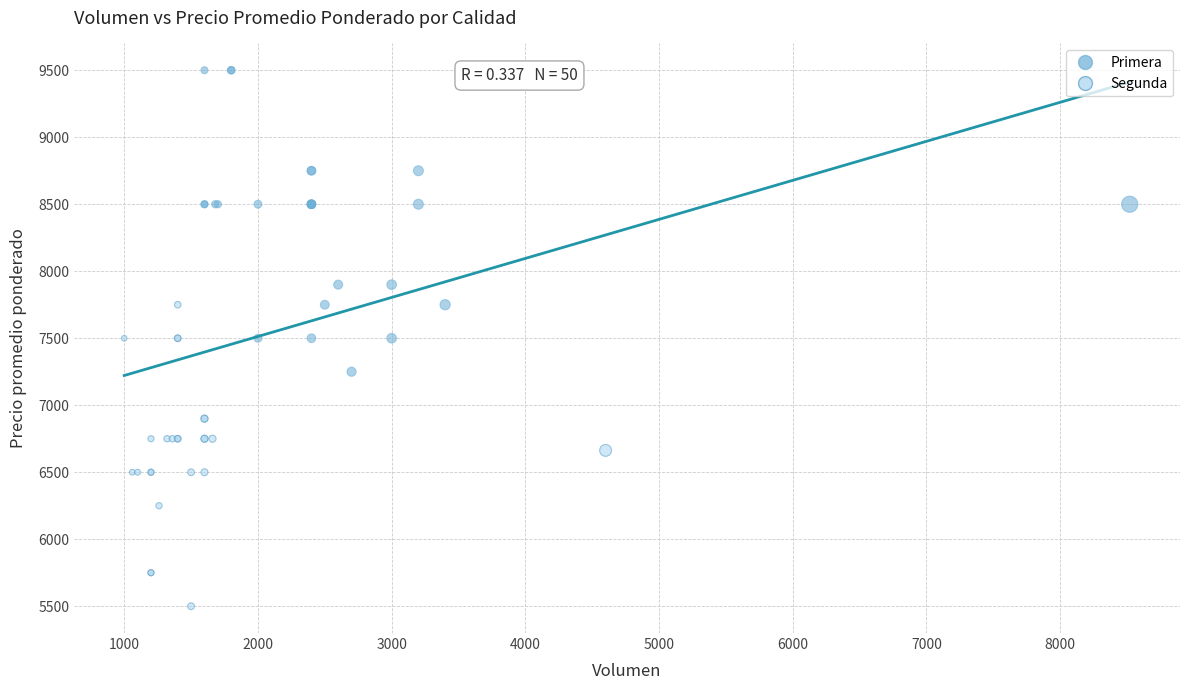

What are all the series names shown in the legend?

Primera, Segunda